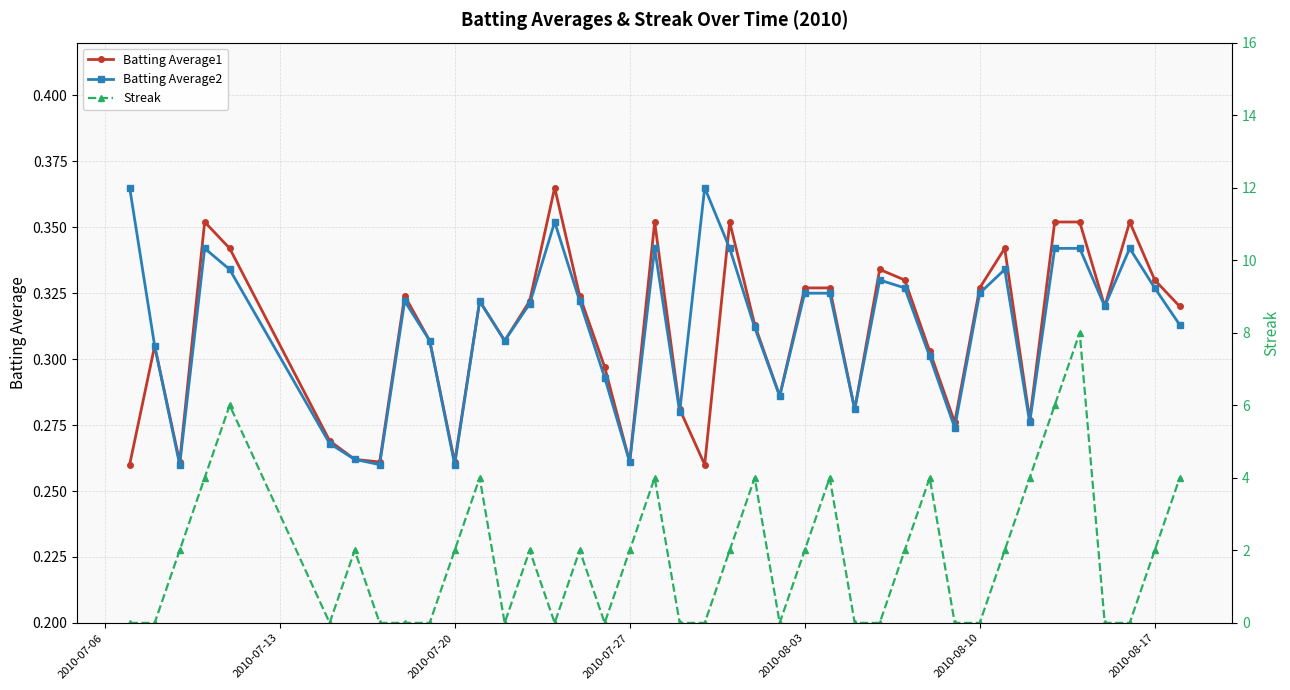

In Streak, how many points are higher than both neighbors (excluding endpoints)?

10